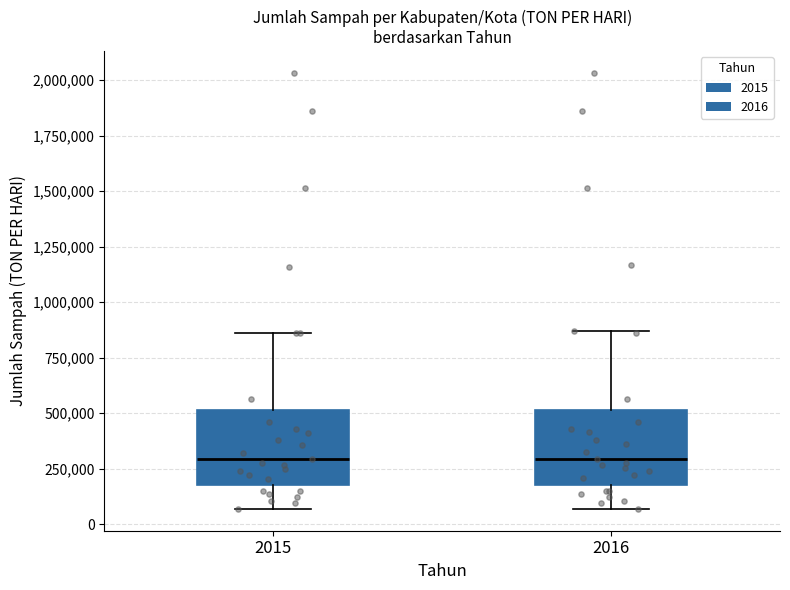

Where is the upper edge of the box at x = 2015 on the y-axis? The values are not printed on the chart, so give them approximately, as read against the axis.

500000